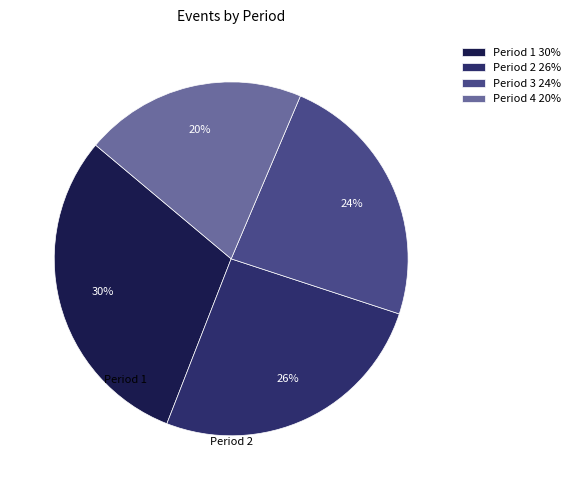

Does Period 4 represent more than half of the total?

No